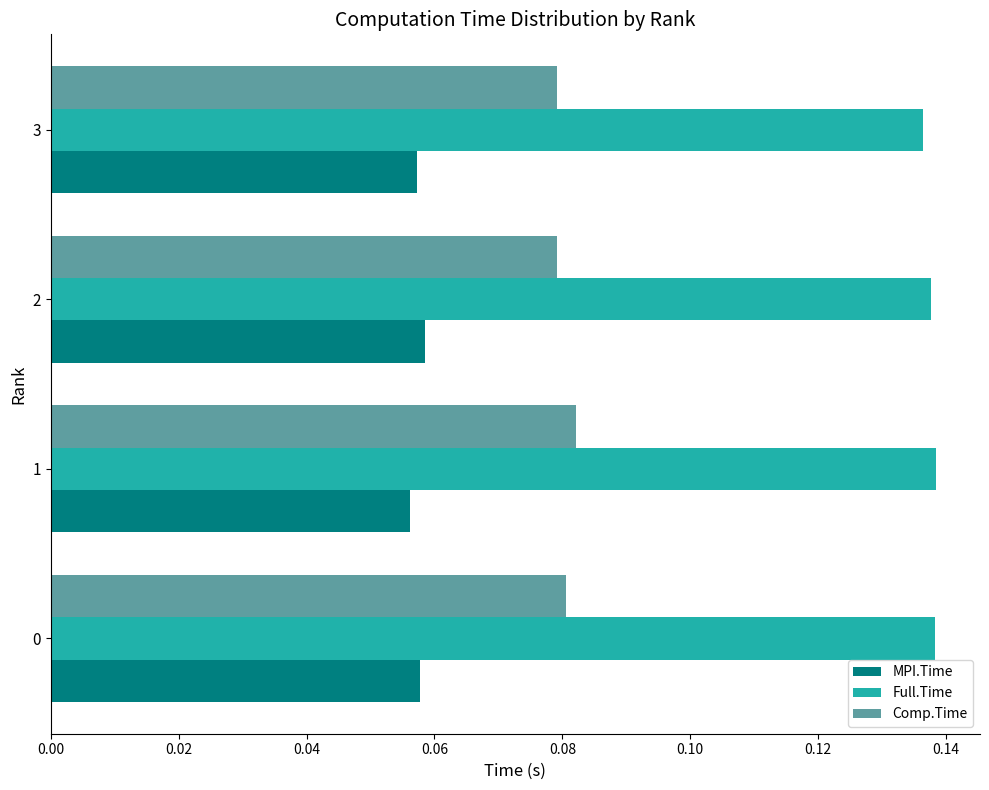

Is the value of MPI.Time at 3 greater than the value of Comp.Time at 3?

No